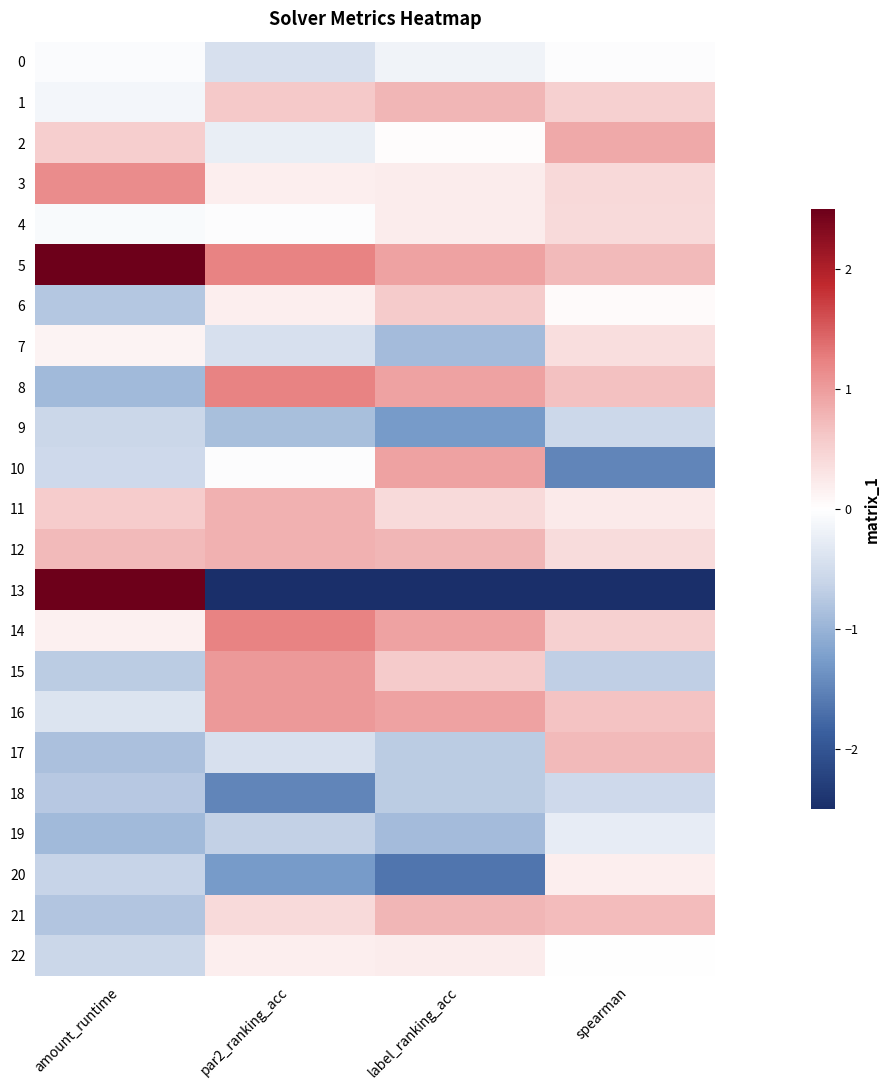

Reading left to right, extract all data points from this chart.

0: amount_runtime=-0.1	par2_ranking_acc=-0.4	label_ranking_acc=-0.2	spearman=-0.0
1: amount_runtime=-0.1	par2_ranking_acc=0.6	label_ranking_acc=0.8	spearman=0.5
2: amount_runtime=0.5	par2_ranking_acc=-0.2	label_ranking_acc=0.0	spearman=0.9
3: amount_runtime=1.1	par2_ranking_acc=0.2	label_ranking_acc=0.2	spearman=0.4
4: amount_runtime=-0.1	par2_ranking_acc=-0.0	label_ranking_acc=0.2	spearman=0.4
5: amount_runtime=2.6	par2_ranking_acc=1.2	label_ranking_acc=1.0	spearman=0.7
6: amount_runtime=-0.8	par2_ranking_acc=0.2	label_ranking_acc=0.6	spearman=0.1
7: amount_runtime=0.1	par2_ranking_acc=-0.4	label_ranking_acc=-0.9	spearman=0.4
8: amount_runtime=-0.9	par2_ranking_acc=1.2	label_ranking_acc=1.0	spearman=0.7
9: amount_runtime=-0.6	par2_ranking_acc=-0.9	label_ranking_acc=-1.3	spearman=-0.6
10: amount_runtime=-0.5	par2_ranking_acc=-0.0	label_ranking_acc=1.0	spearman=-1.5
11: amount_runtime=0.6	par2_ranking_acc=0.8	label_ranking_acc=0.4	spearman=0.2
12: amount_runtime=0.7	par2_ranking_acc=0.8	label_ranking_acc=0.8	spearman=0.4
13: amount_runtime=2.7	par2_ranking_acc=-3.0	label_ranking_acc=-2.9	spearman=-3.9
14: amount_runtime=0.2	par2_ranking_acc=1.2	label_ranking_acc=1.0	spearman=0.5
15: amount_runtime=-0.7	par2_ranking_acc=1.0	label_ranking_acc=0.6	spearman=-0.7
16: amount_runtime=-0.4	par2_ranking_acc=1.0	label_ranking_acc=1.0	spearman=0.7
17: amount_runtime=-0.8	par2_ranking_acc=-0.4	label_ranking_acc=-0.7	spearman=0.7
18: amount_runtime=-0.7	par2_ranking_acc=-1.5	label_ranking_acc=-0.7	spearman=-0.5
19: amount_runtime=-0.9	par2_ranking_acc=-0.7	label_ranking_acc=-0.9	spearman=-0.3
20: amount_runtime=-0.6	par2_ranking_acc=-1.3	label_ranking_acc=-1.6	spearman=0.2
21: amount_runtime=-0.8	par2_ranking_acc=0.4	label_ranking_acc=0.8	spearman=0.7
22: amount_runtime=-0.6	par2_ranking_acc=0.2	label_ranking_acc=0.2	spearman=-0.0